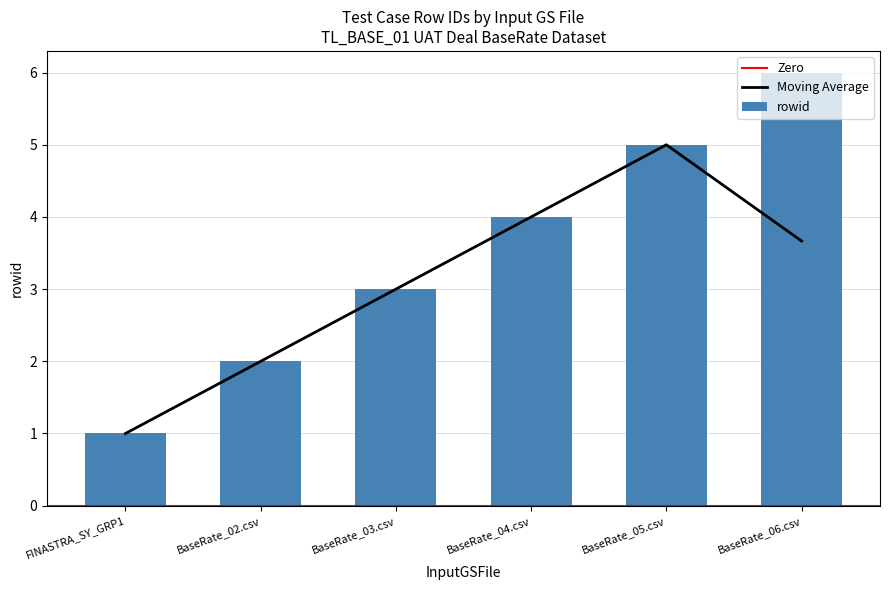

What is the difference between the maximum and minimum values in the rowid series?

5